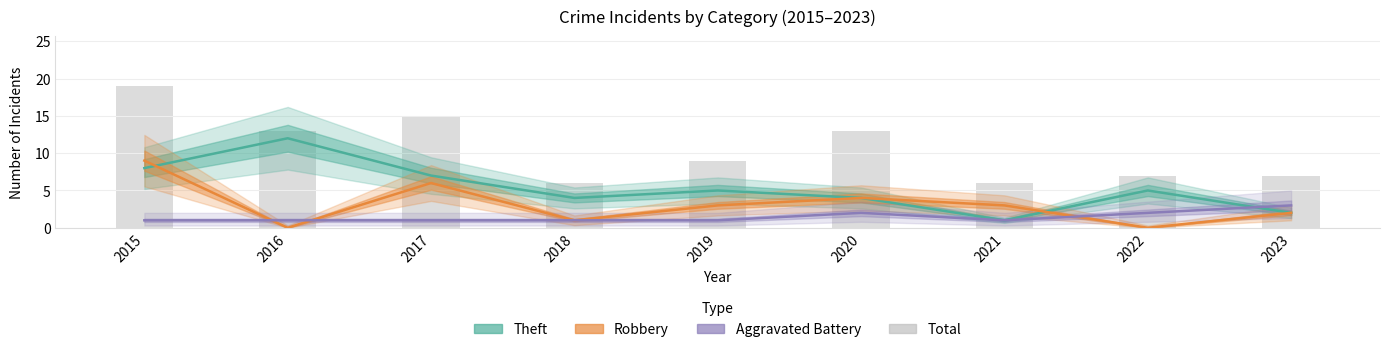

What is the spread (max minus min) of values at 2016?

13